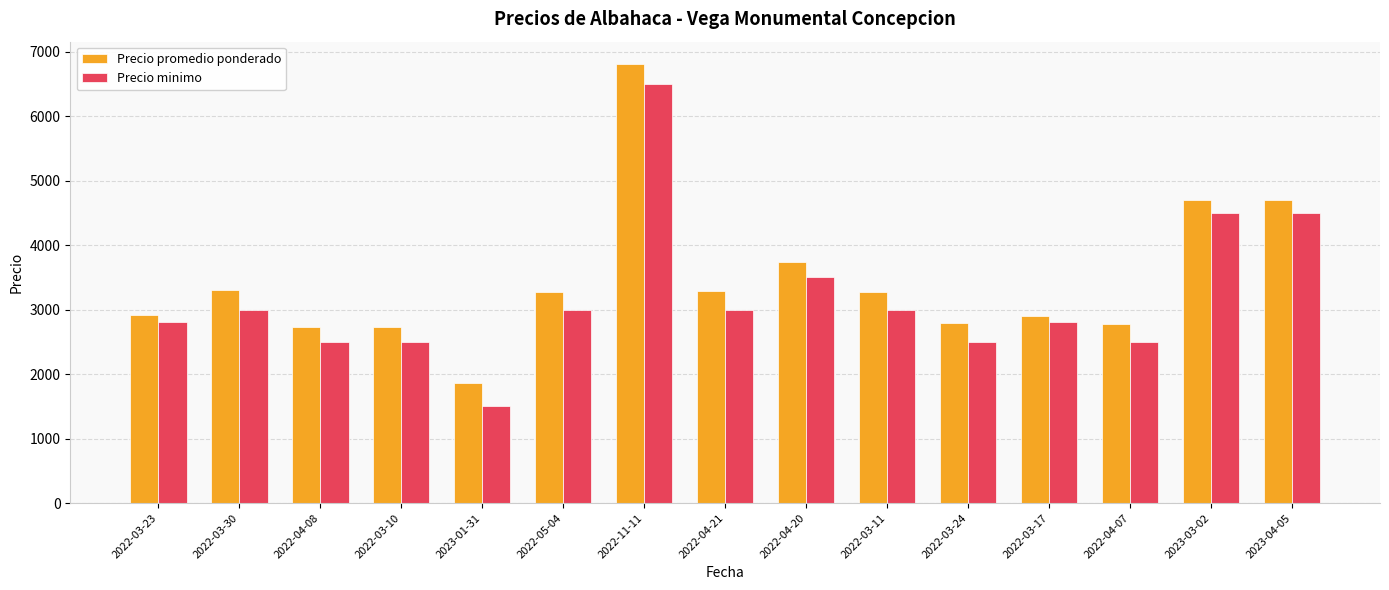

How many bars are there in each group?

2